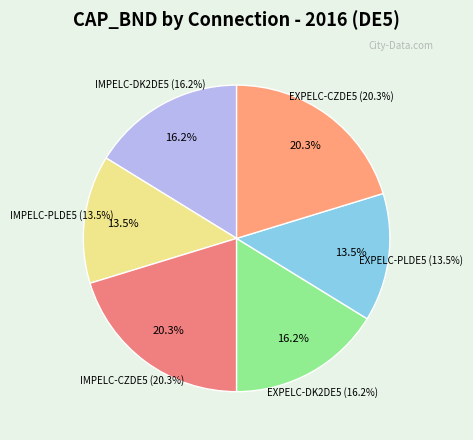

To the nearest percent, what is the average slice percentage?

17%